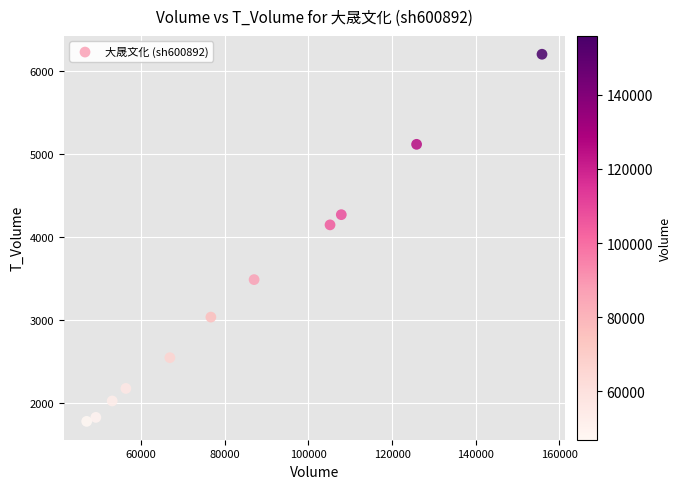

What is the range of X values (max minus min)?

108899